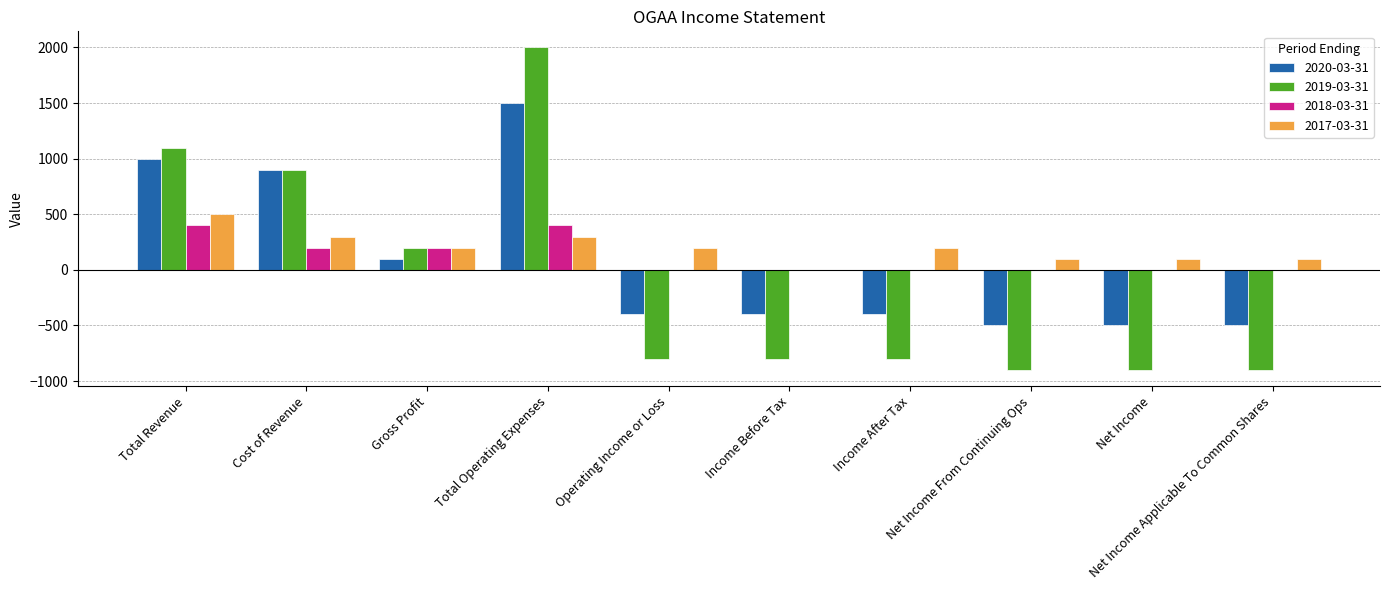

How many positive values does the 2019-03-31 series have?

4